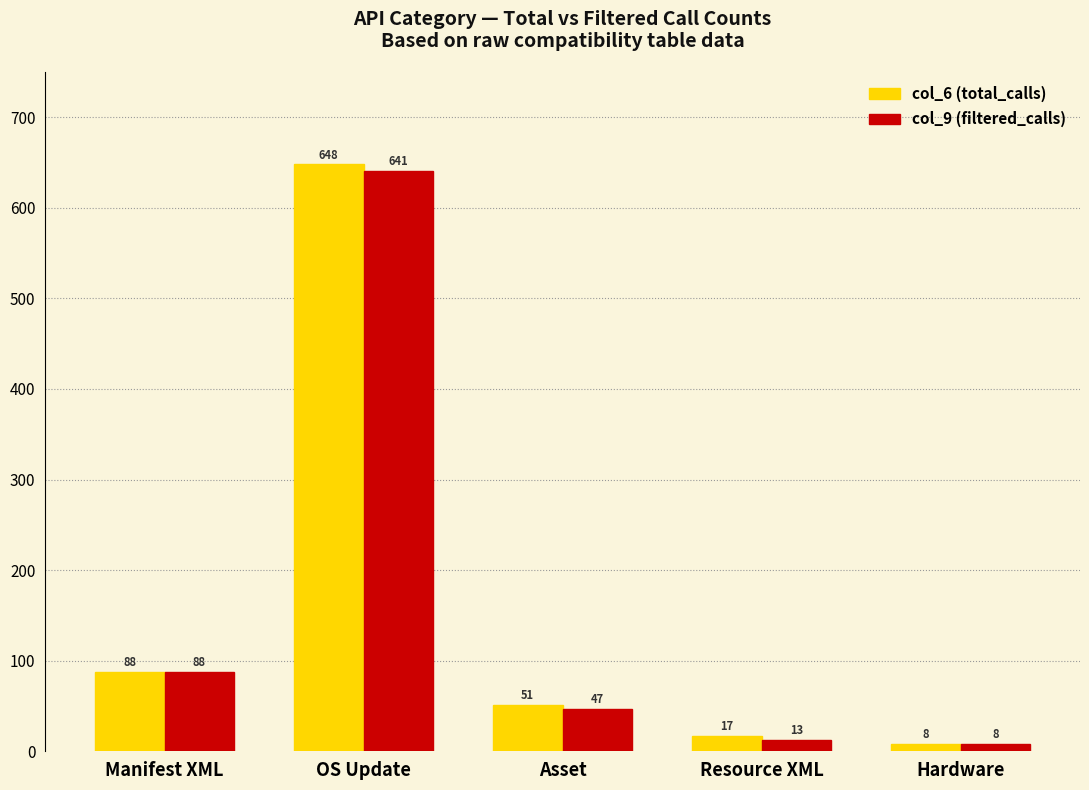

Which series has the largest range (max minus min)?

col_6 (total_calls)